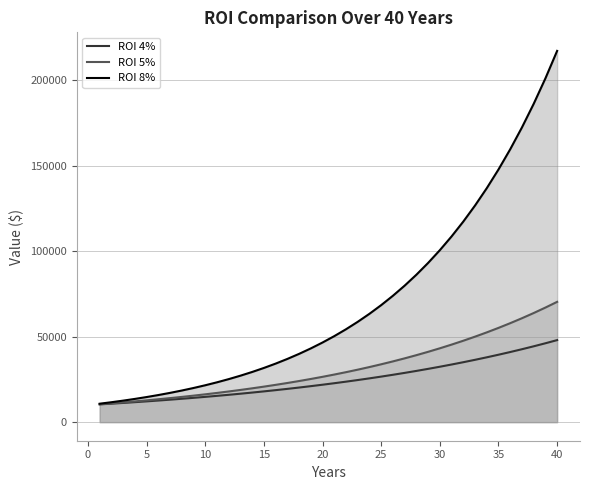

True or false: ROI 5% and ROI 8% intersect in this chart.

False